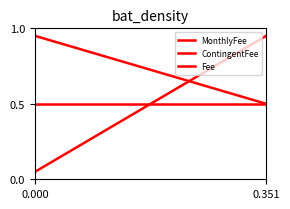

List the series in order of their peak value, highest first.

MonthlyFee, Fee, ContingentFee